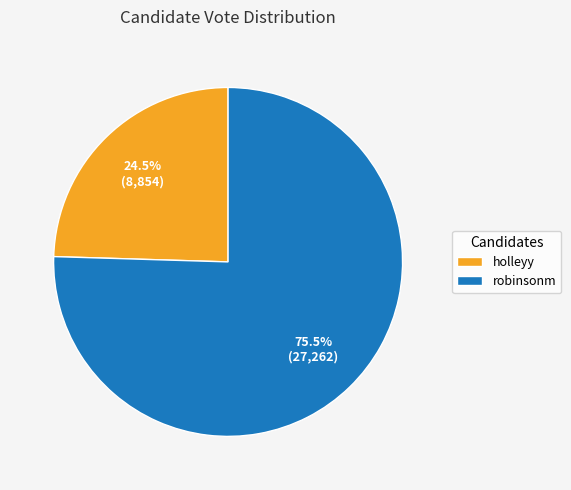

How many segments does this pie chart have?

2